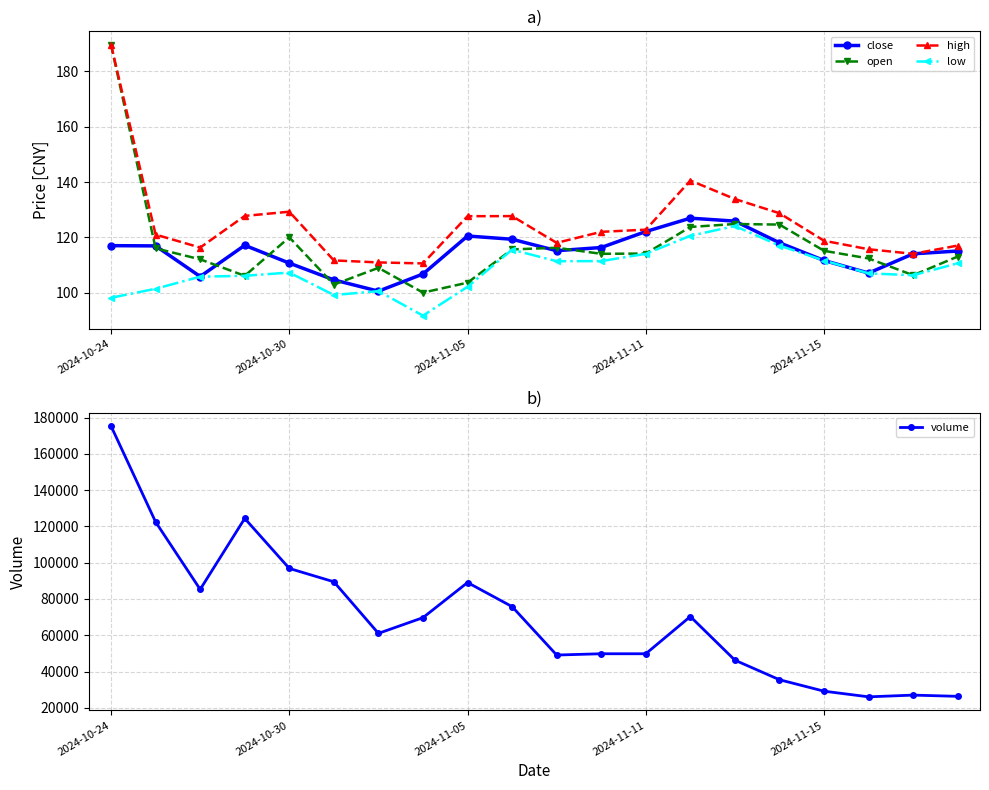

True or false: low has more than 2 points higher than both neighbors.

True